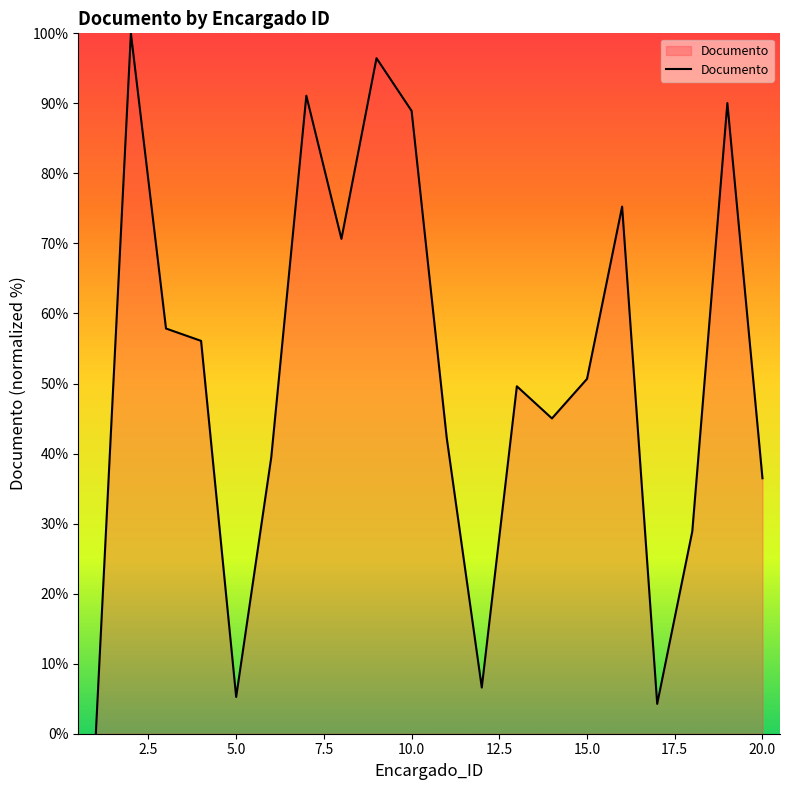

What is the difference between the maximum and minimum values?

100.0